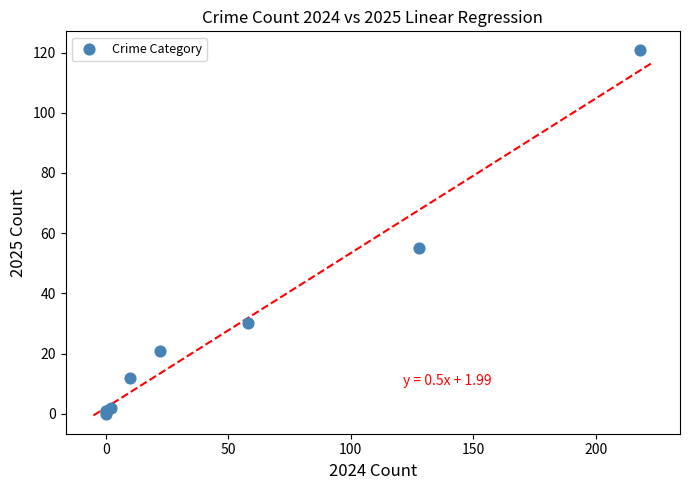

What Y value in the scatter plot is closest to 60?

55